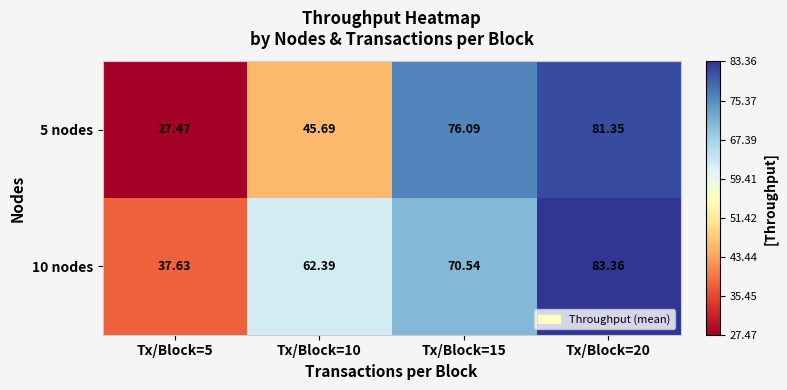

At how many categories does at least one series exceed 80?

1